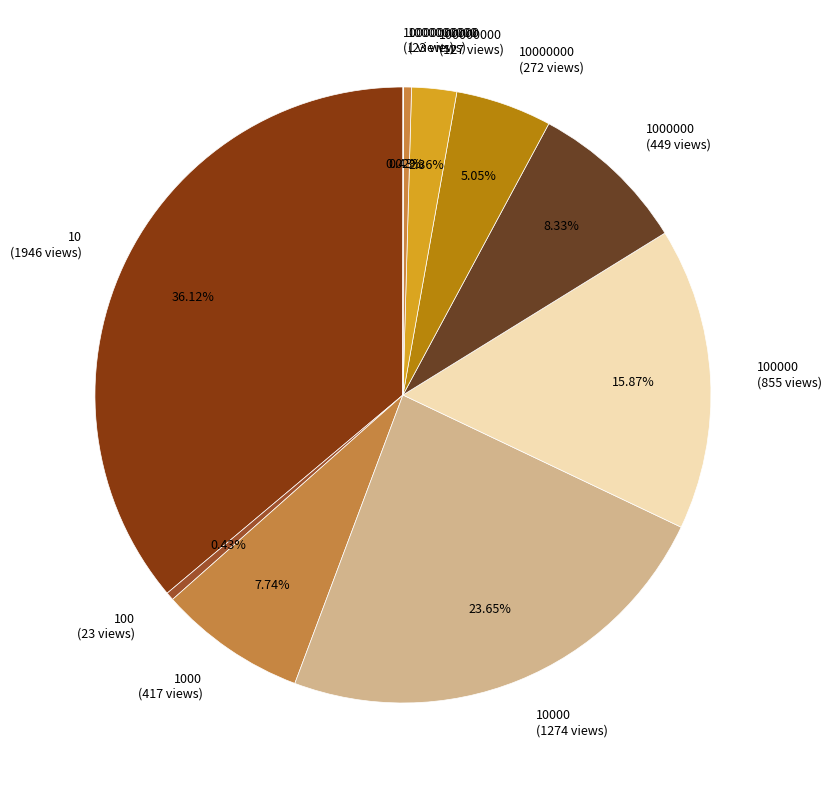

Does any single category account for the majority?

No